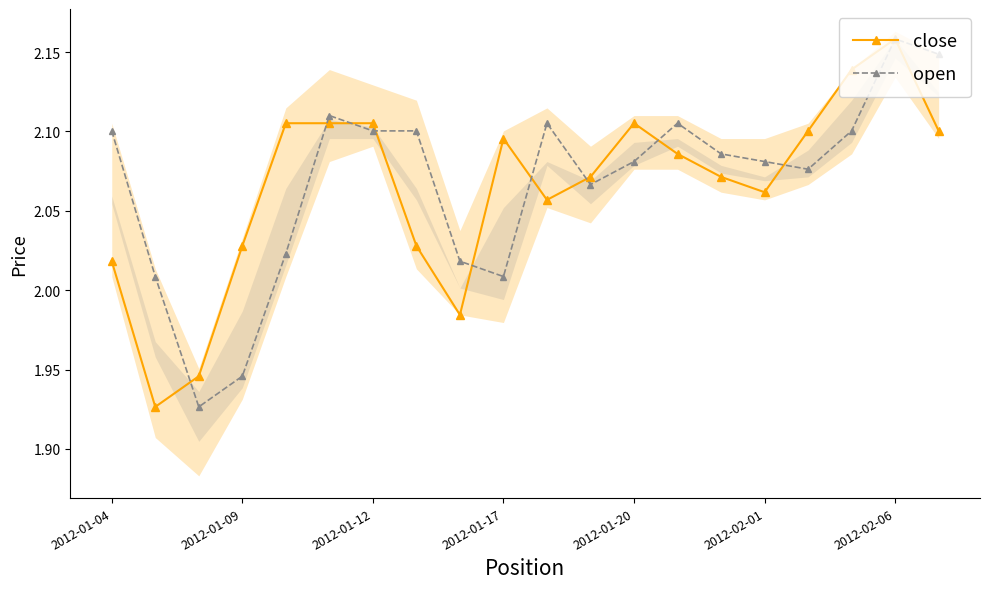

Where does the open series first go above 2?

2012-01-04